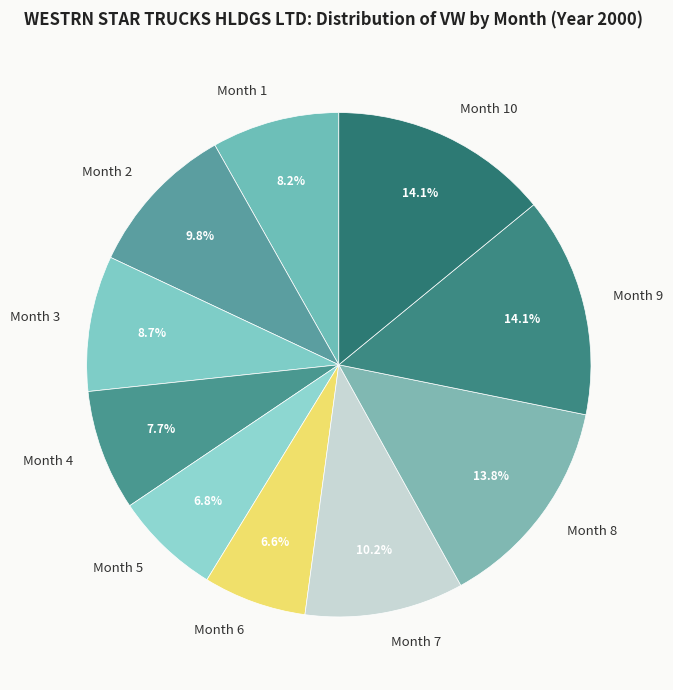

Approximately how many times larger is the value at Month 4 compared to Month 6?

1.2